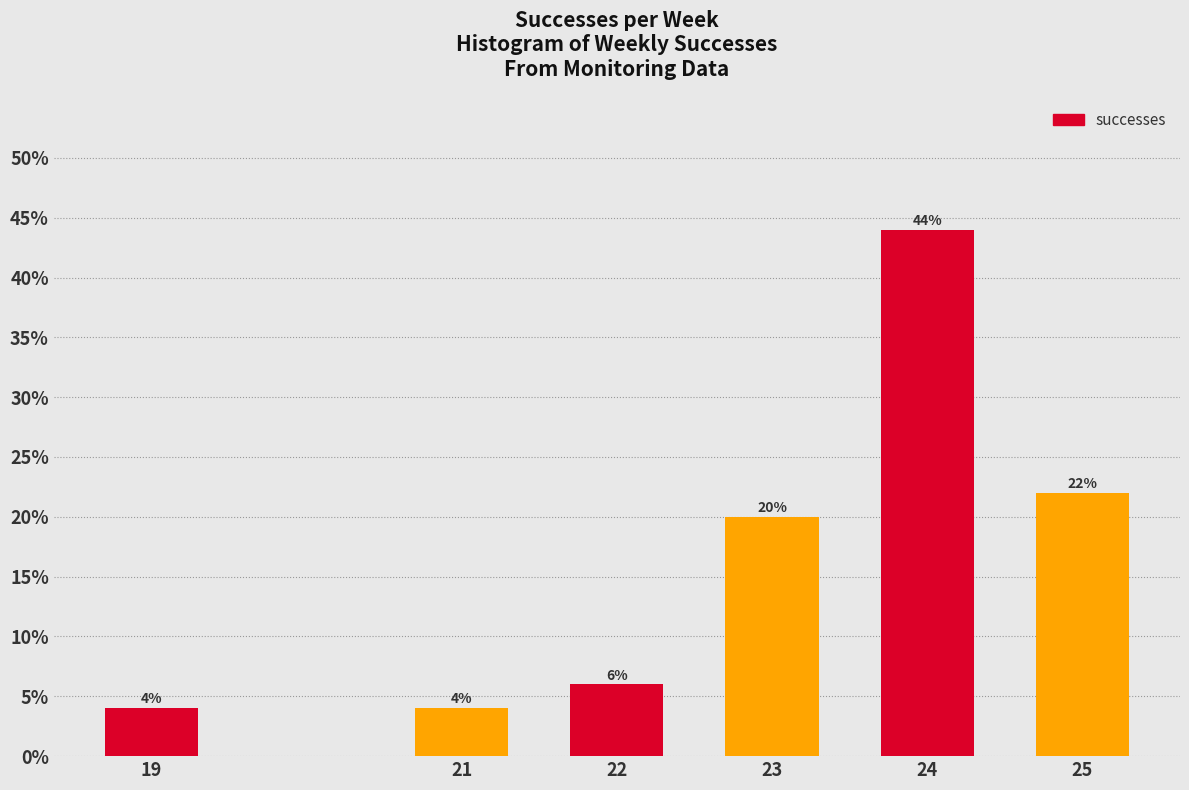

Reading left to right, list all the values displayed in this chart.

19=4	21=4	22=6	23=20	24=44	25=22